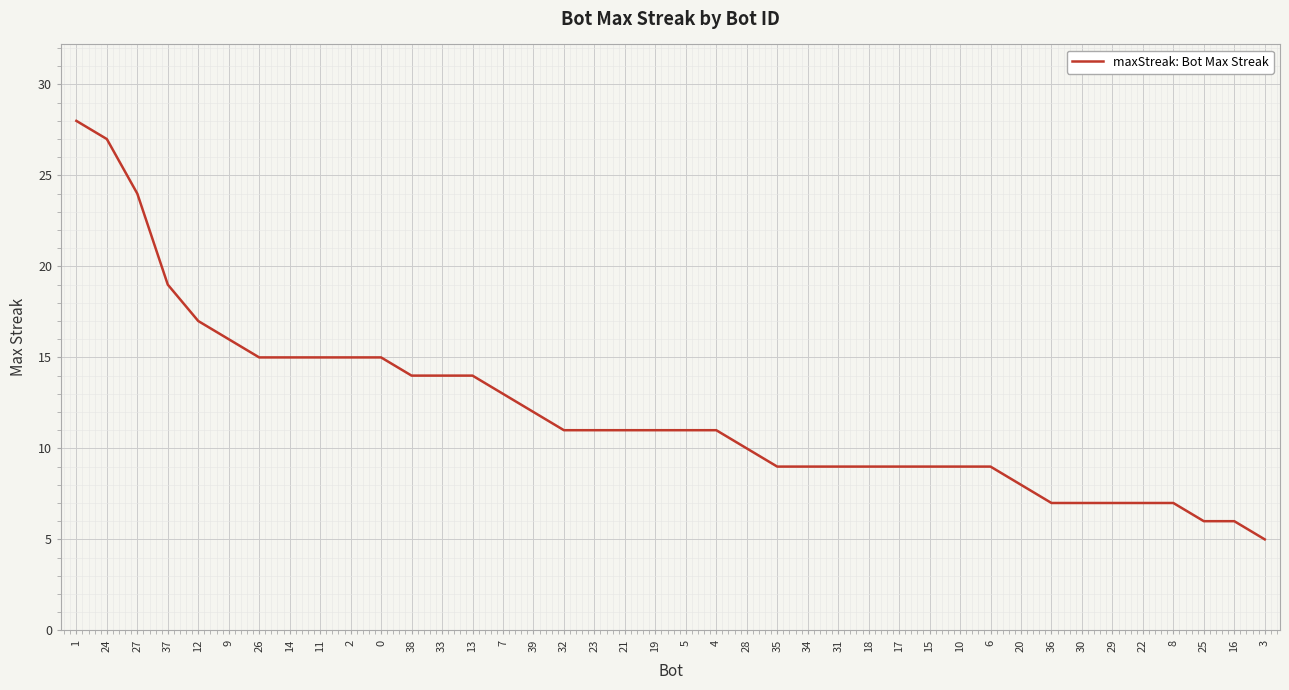

Reading left to right, extract all data points from this chart.

28	27	24	19	17	16	15	15	15	15	15	14	14	14	13	12	11	11	11	11	11	11	10	9	9	9	9	9	9	9	9	8	7	7	7	7	7	6	6	5